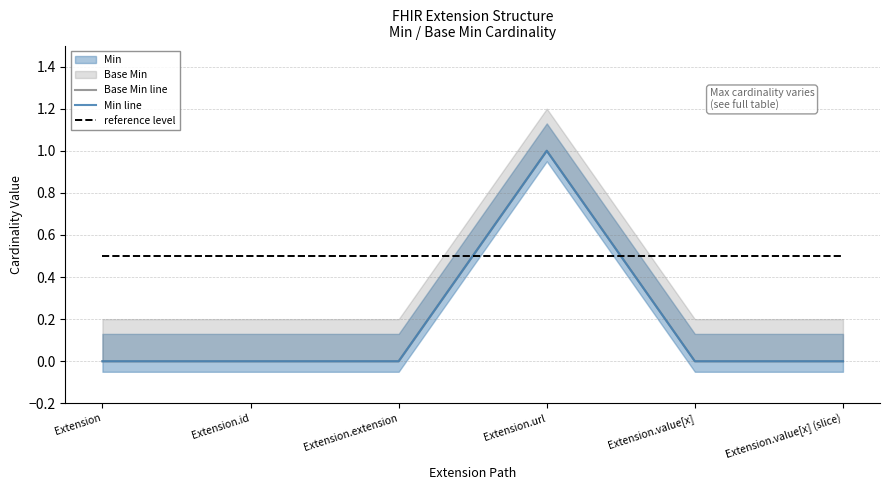

True or false: Min line has a value of 0.0 at Extension.

True